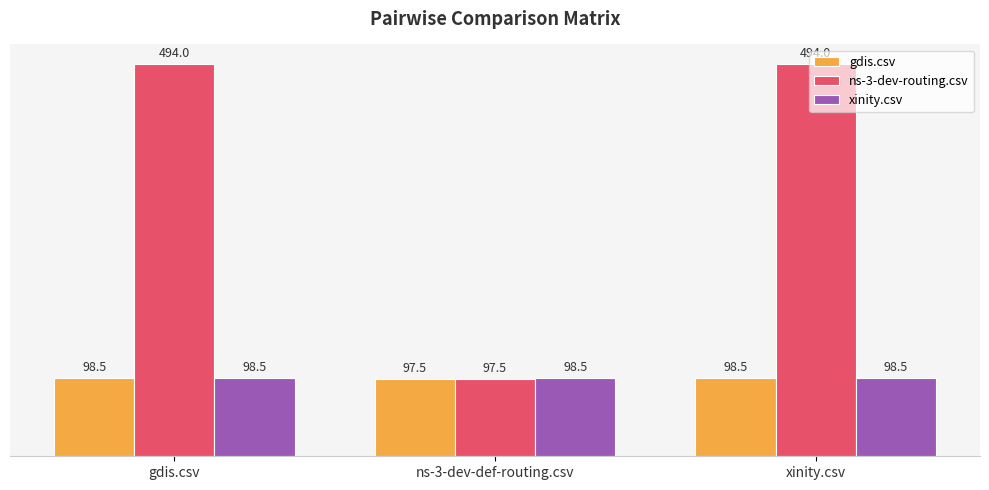

Reading right to left, transcribe all the data shown in this chart.

gdis.csv: xinity.csv=98.5	ns-3-dev-def-routing.csv=97.5	gdis.csv=98.5
ns-3-dev-routing.csv: xinity.csv=494.0	ns-3-dev-def-routing.csv=97.5	gdis.csv=494.0
xinity.csv: xinity.csv=98.5	ns-3-dev-def-routing.csv=98.5	gdis.csv=98.5